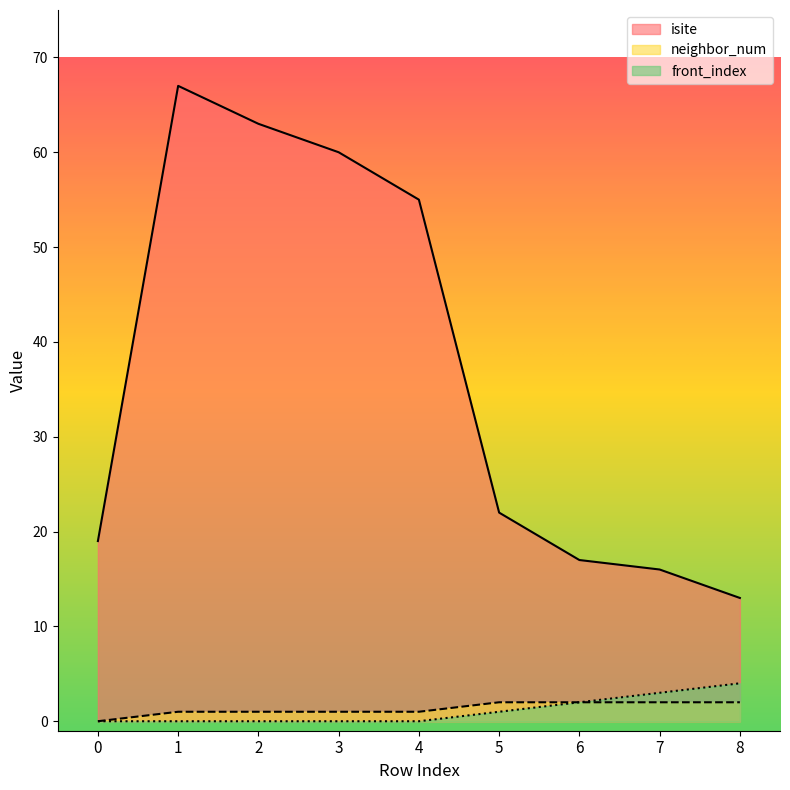

At which label is neighbor_num closest to 1?

1